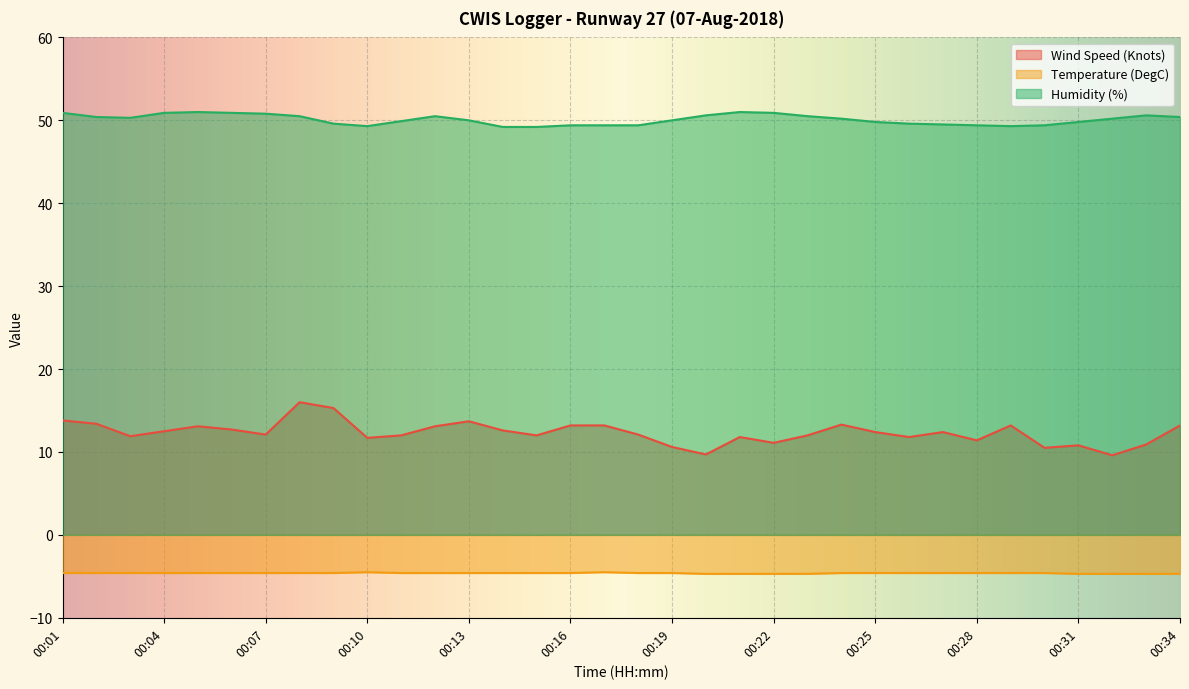

How many lines are shown in the chart?

3